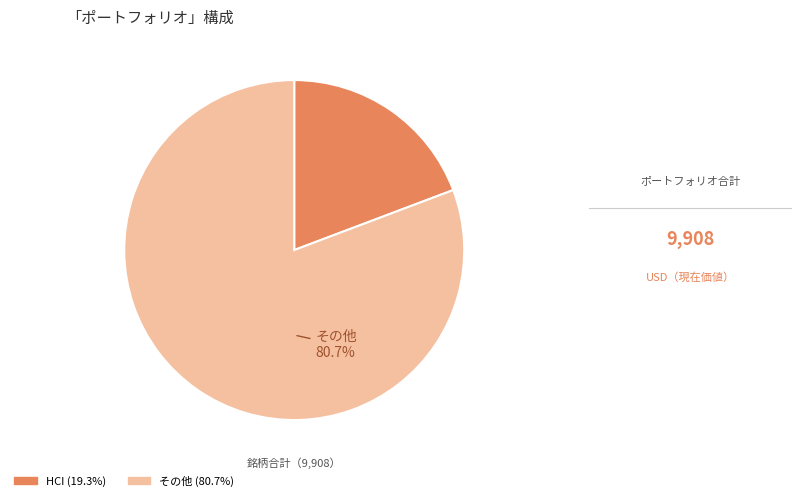

Is there a majority slice in this chart?

Yes